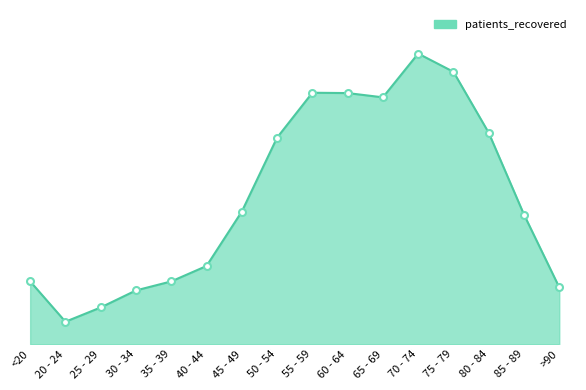

Does the chart have visible grid lines?

No